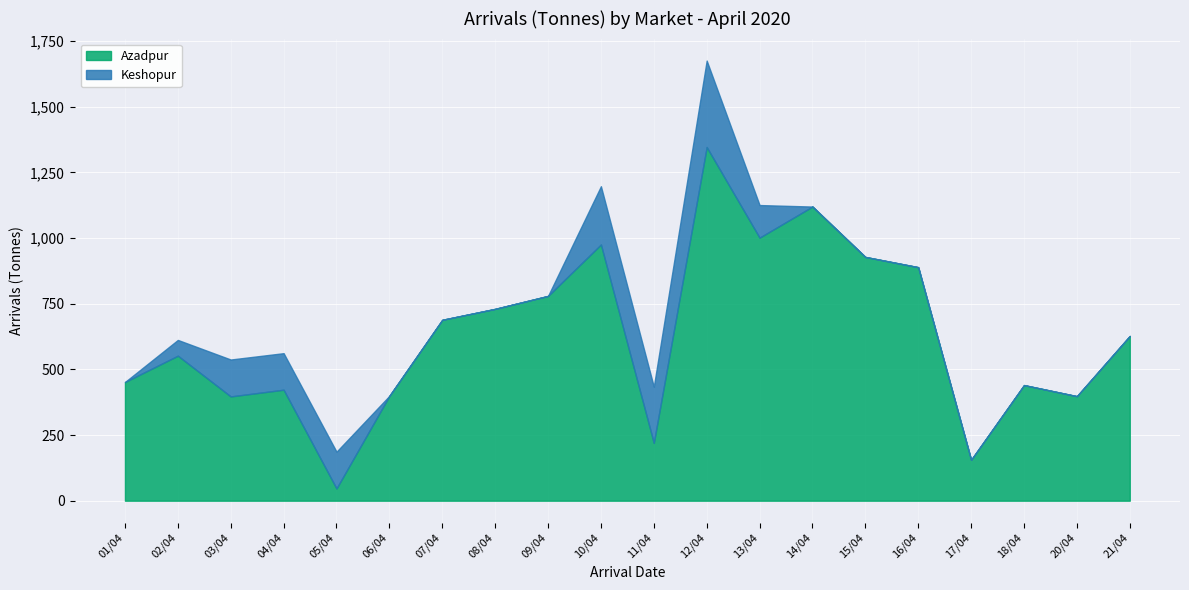

True or false: Keshopur and Azadpur cross at least once.

True